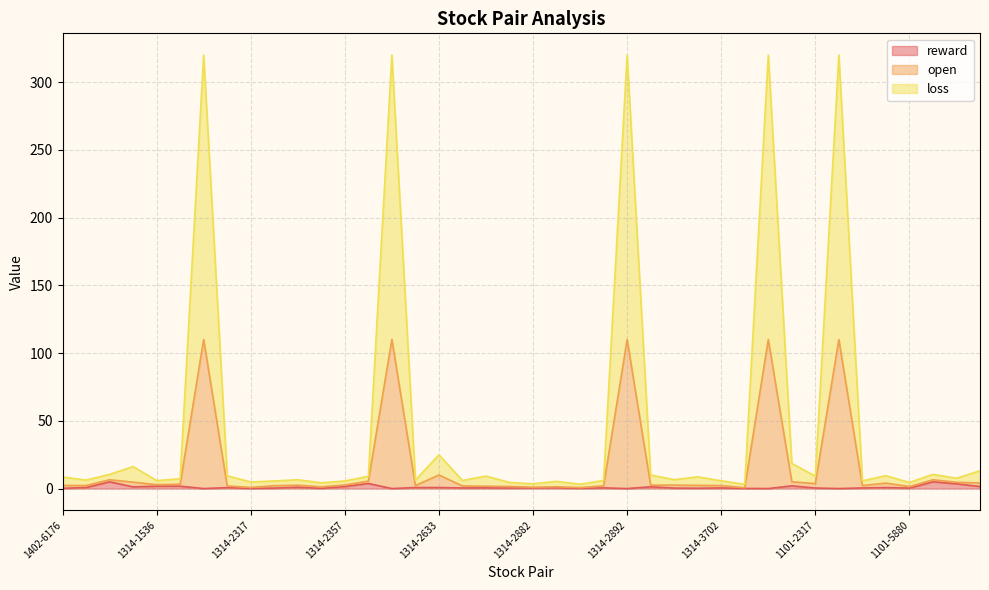

What is the difference between the highest and lowest values at 1314-2201?

8.7